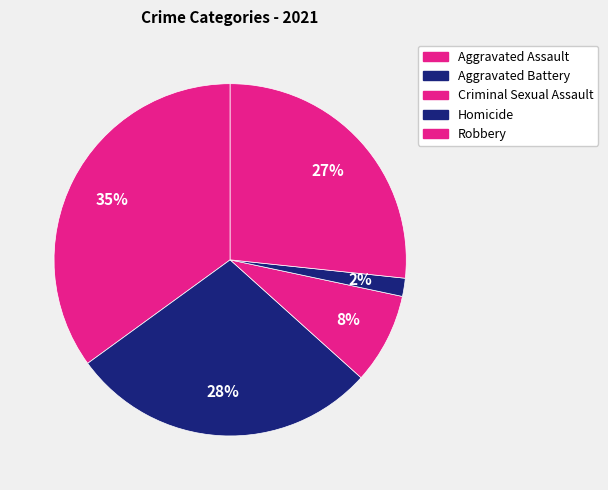

How many segments does this pie chart have?

5